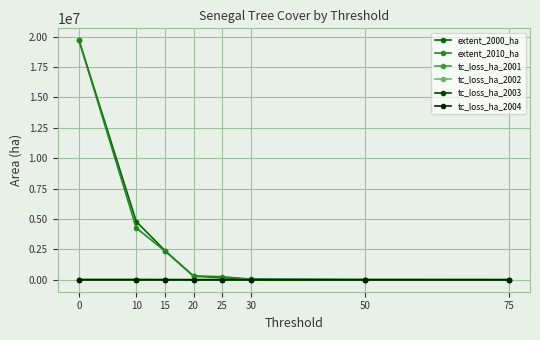

The tc_loss_ha_2003 series shows 38 at 30. True or false?

True